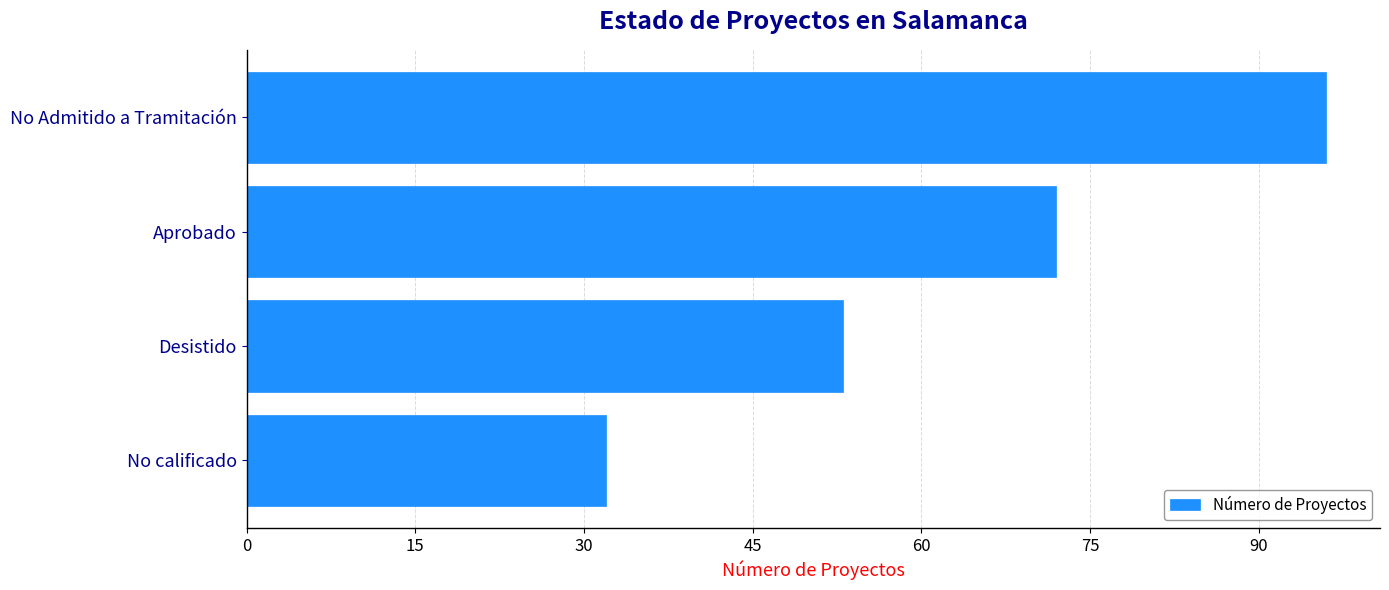

What is the difference between the maximum and minimum values?

64